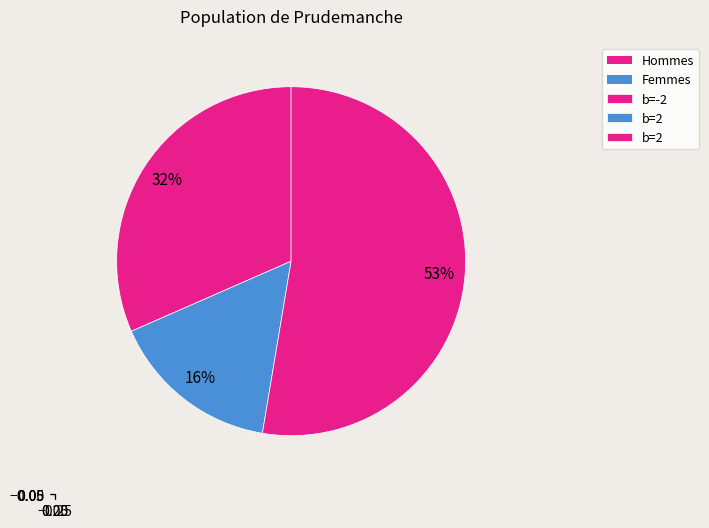

How many slices are in this pie chart?

3